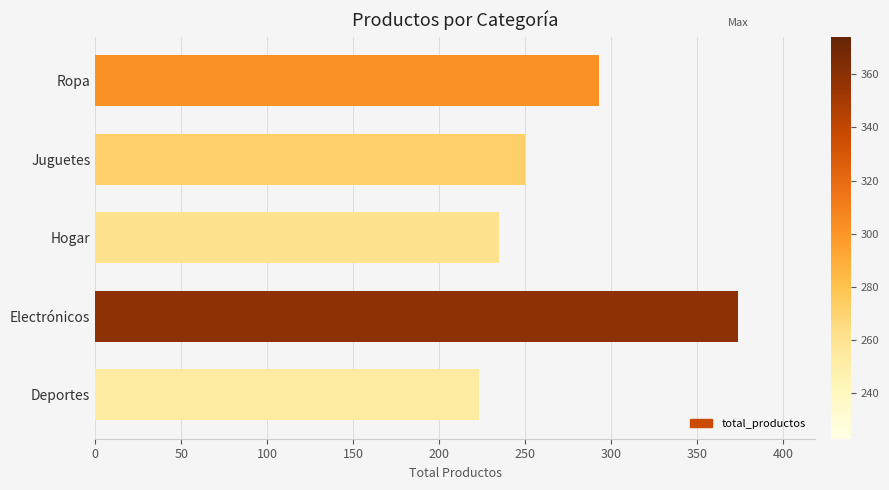

At which label is the value closest to 298?

Ropa